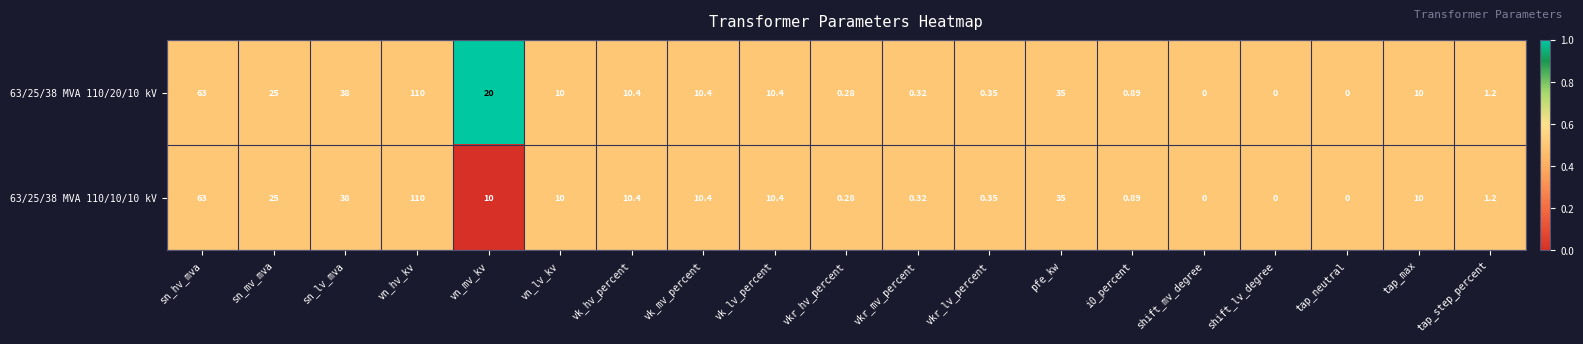

How many distinct data groups are displayed?

2